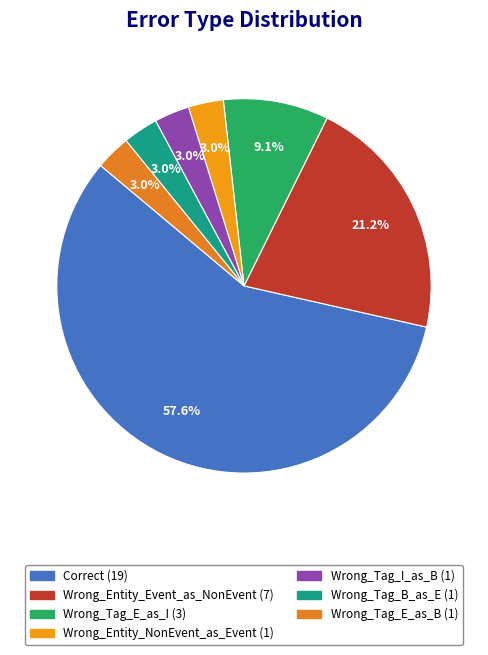

To the nearest percent, what portion does Wrong_Tag_E_as_B represent?

3%